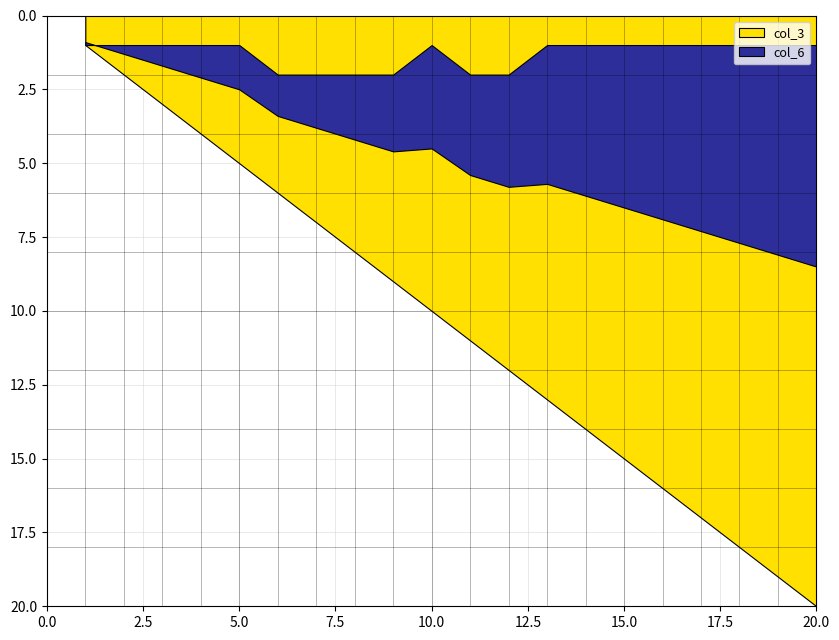

What is the difference between the maximum and second lowest values in the col_3 series?

18